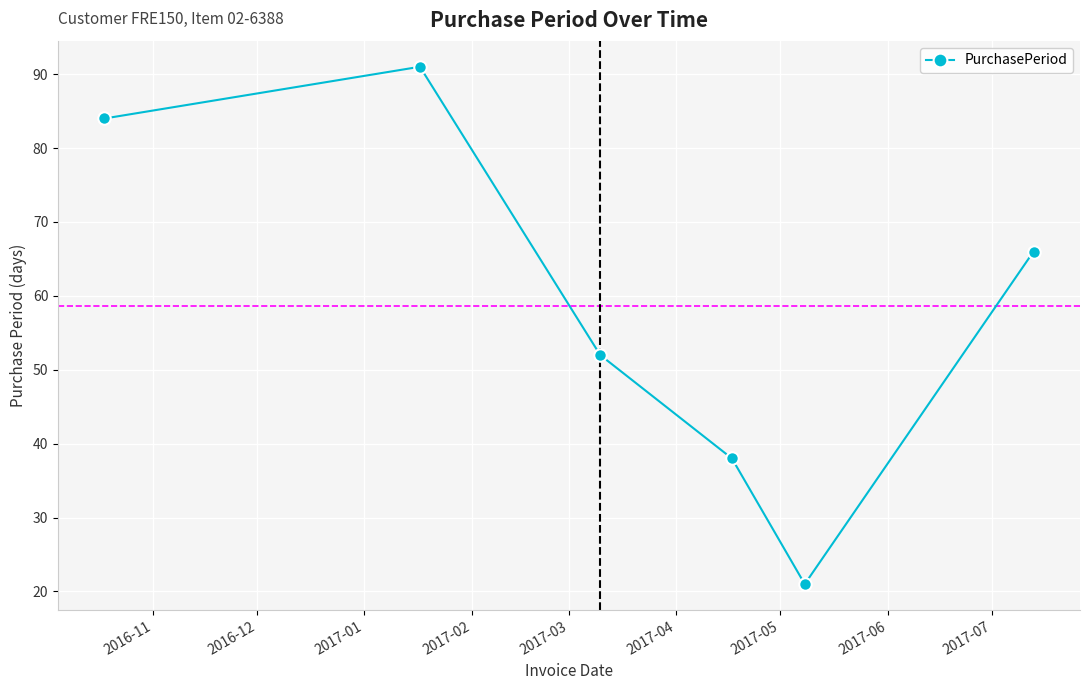

What is the value of the 4th point from the left?

38